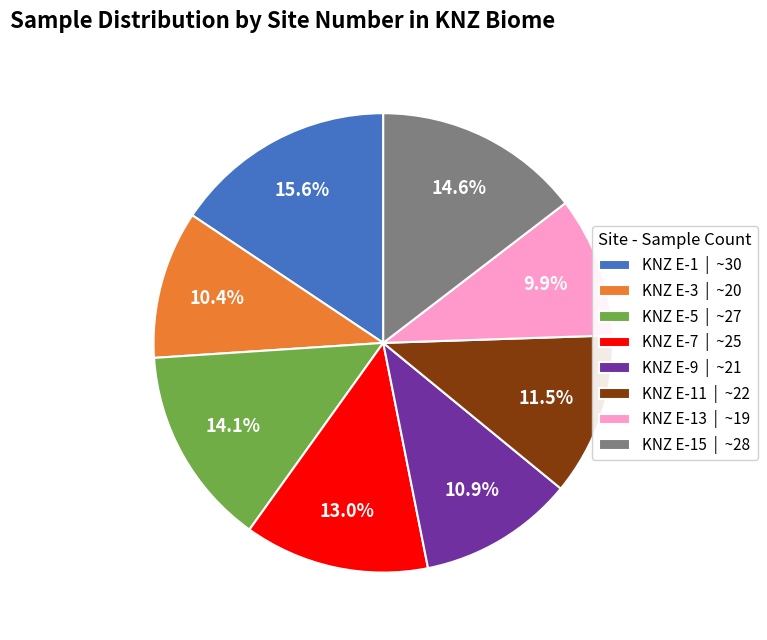

What is the smallest slice in the pie chart?

KNZ E-13 | ~19